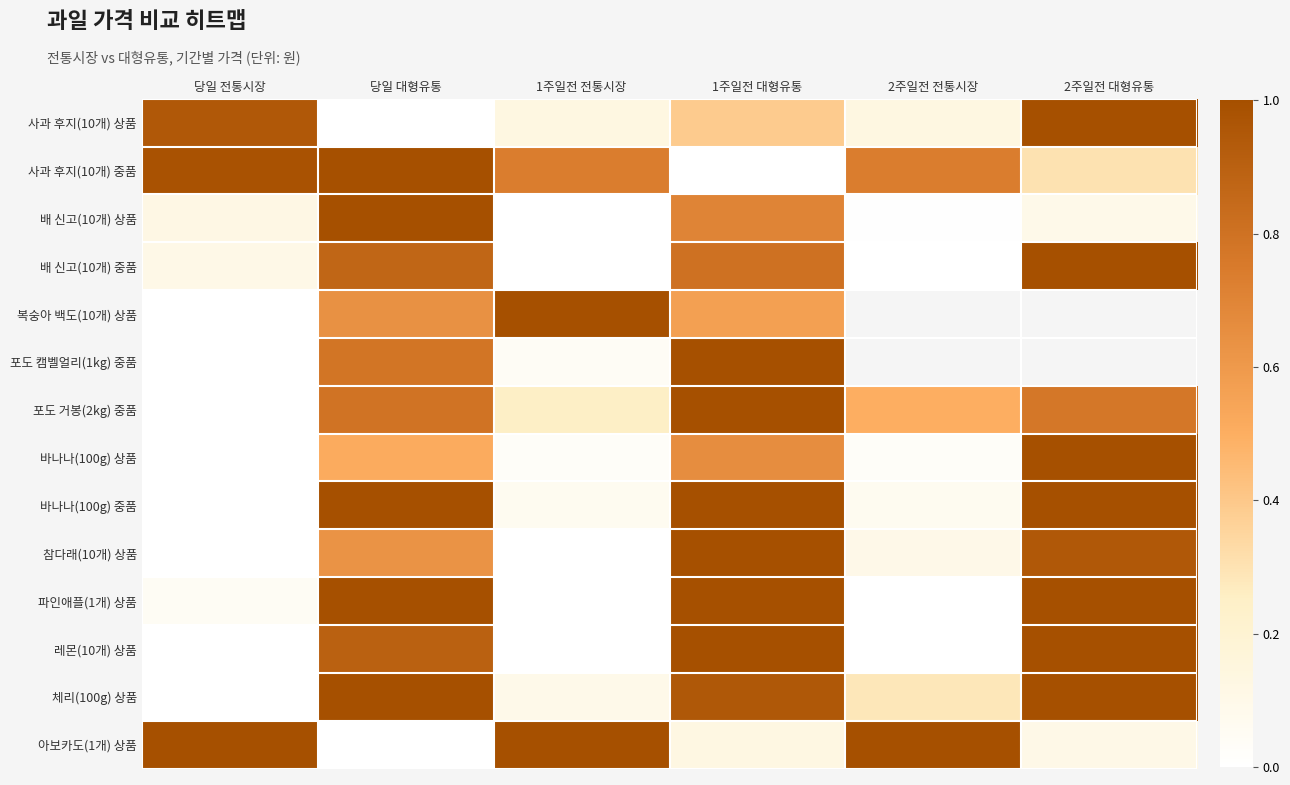

Rank the categories by 사과 후지(10개) 중품 value from highest to lowest.

당일 대형유통, 당일 전통시장, 1주일전 전통시장, 2주일전 전통시장, 2주일전 대형유통, 1주일전 대형유통